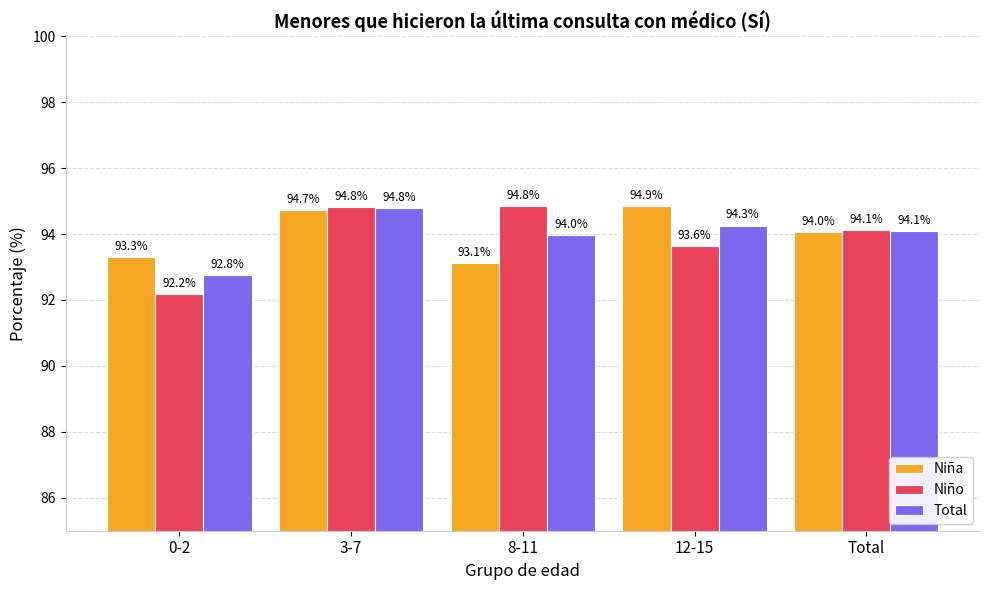

The Niño series shows 31.3 at Total. True or false?

False